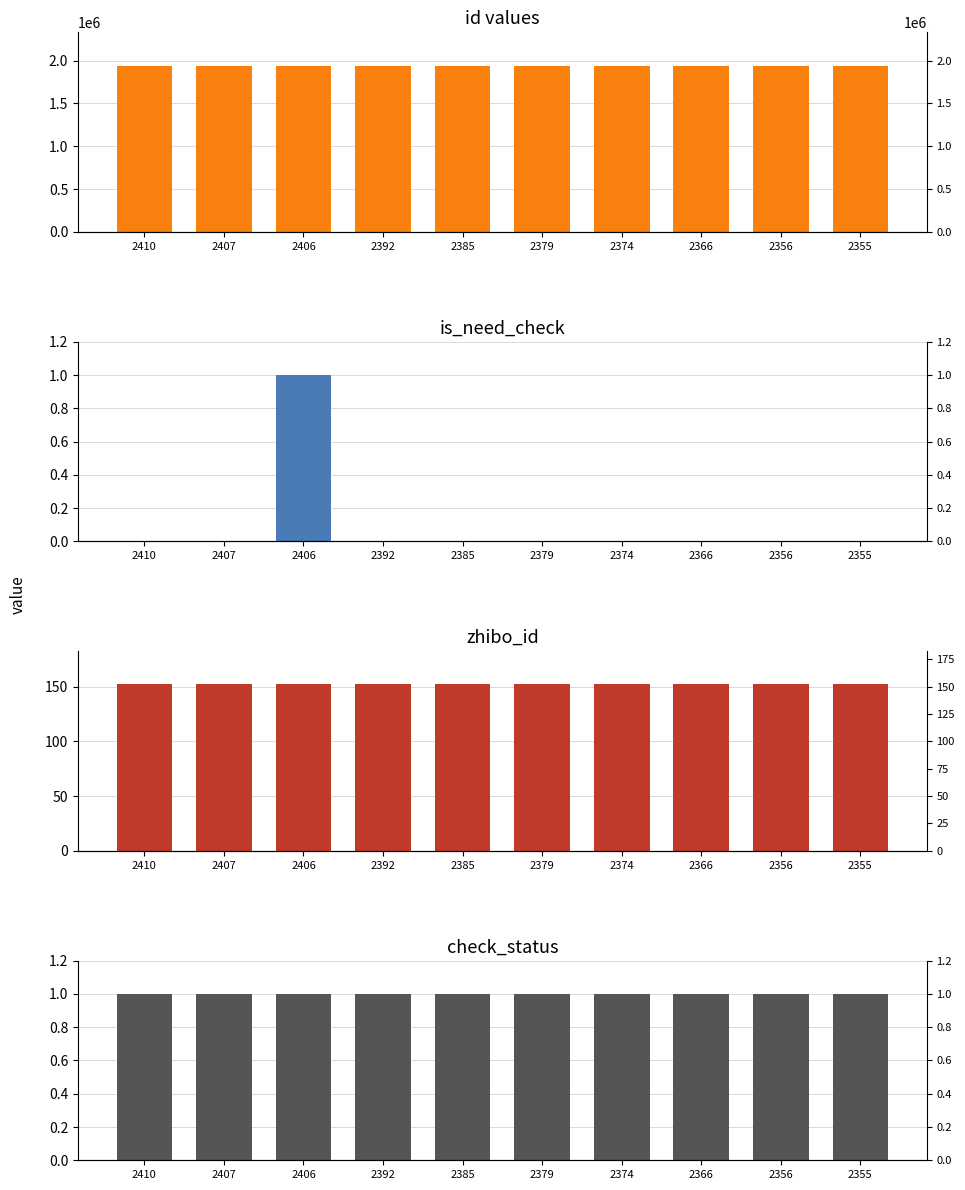

Which series changed the most between 2407 and 2406?

id values